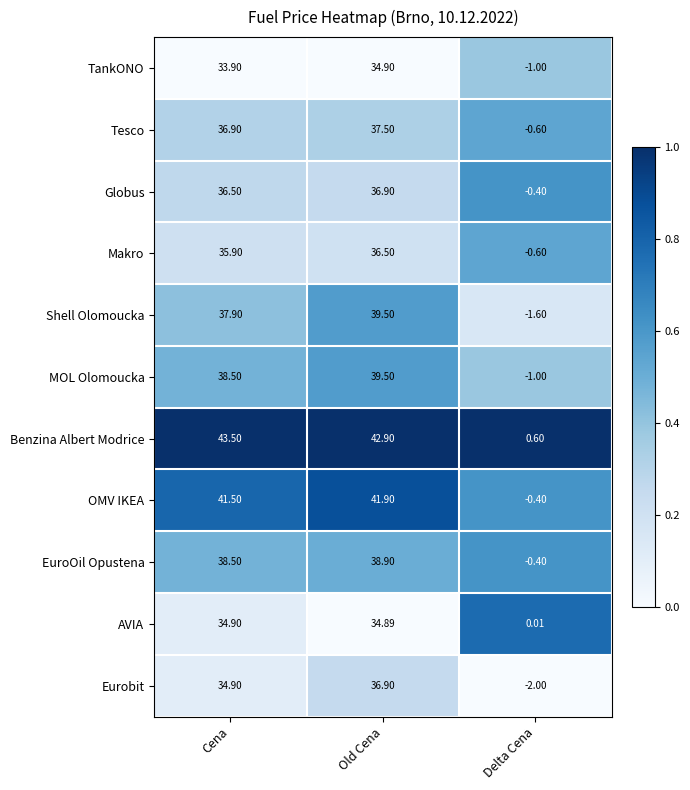

Where does the Eurobit series first go above 34?

Cena